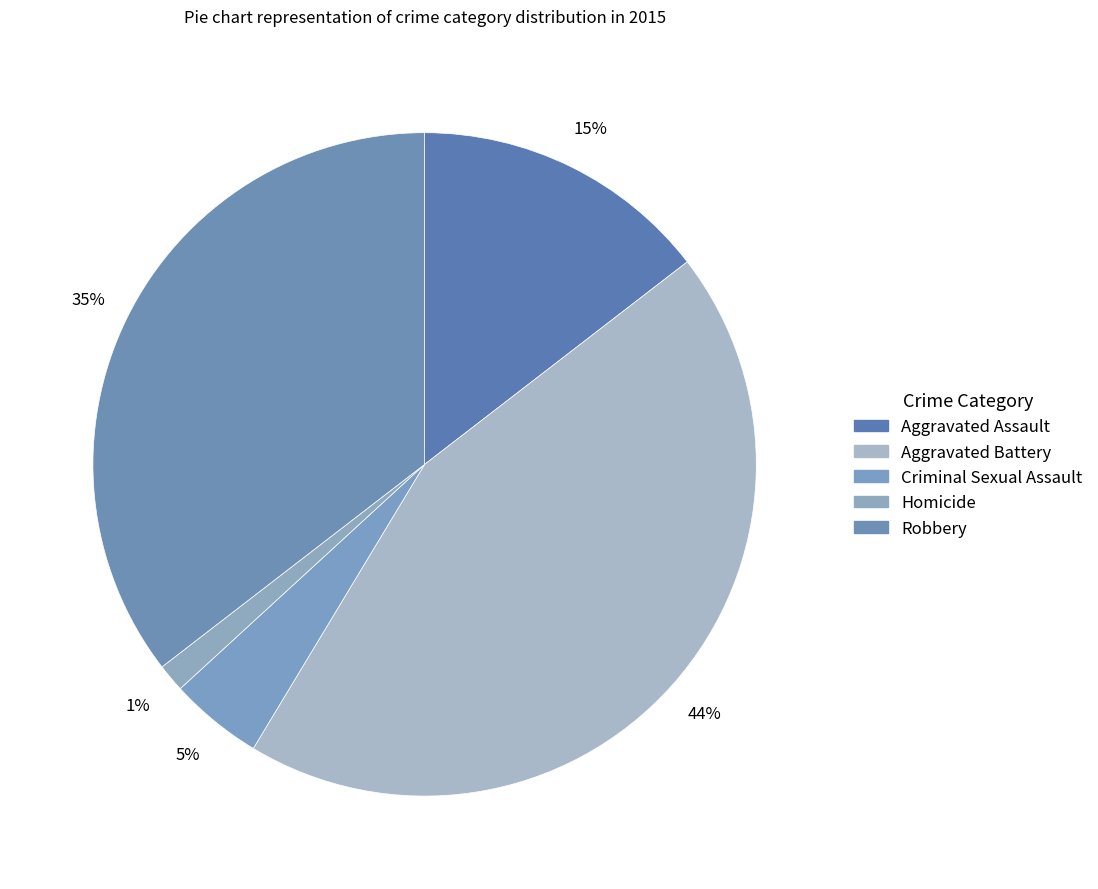

Rank the categories by value from highest to lowest.

Aggravated Battery, Robbery, Aggravated Assault, Criminal Sexual Assault, Homicide